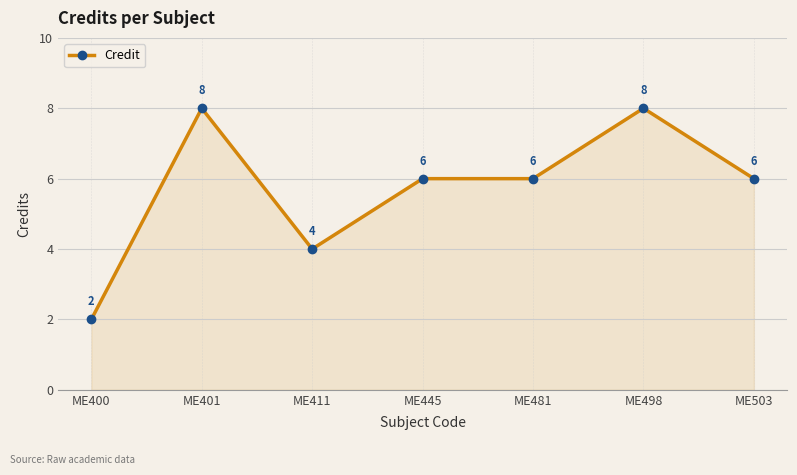

Read the value at ME503.

6